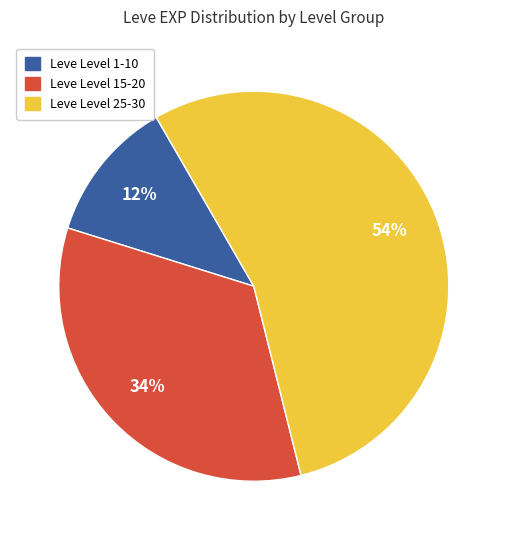

Is there a majority slice in this chart?

Yes